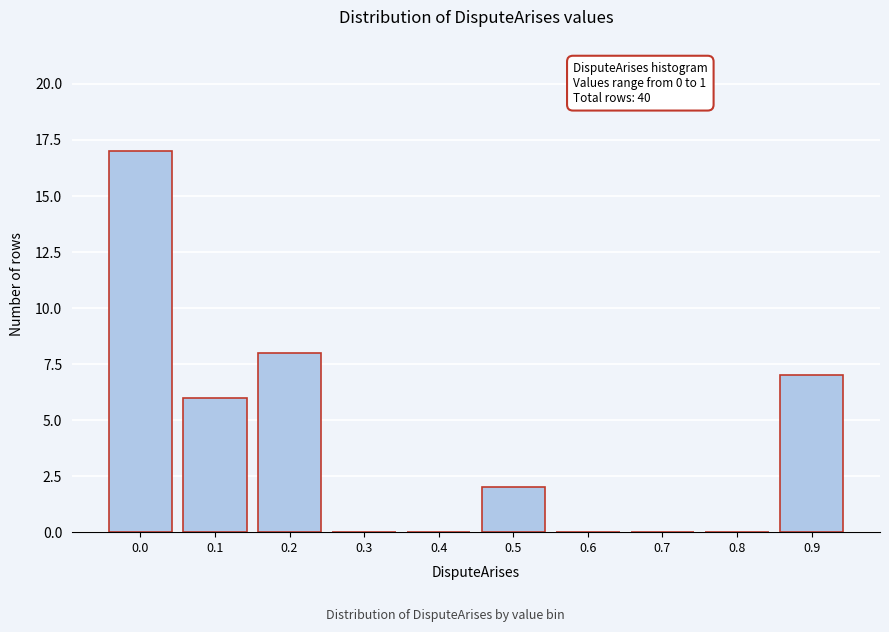

Reading left to right, extract all data points from this chart.

0.0=17	0.1=6	0.2=8	0.3=0	0.4=0	0.5=2	0.6=0	0.7=0	0.8=0	0.9=7